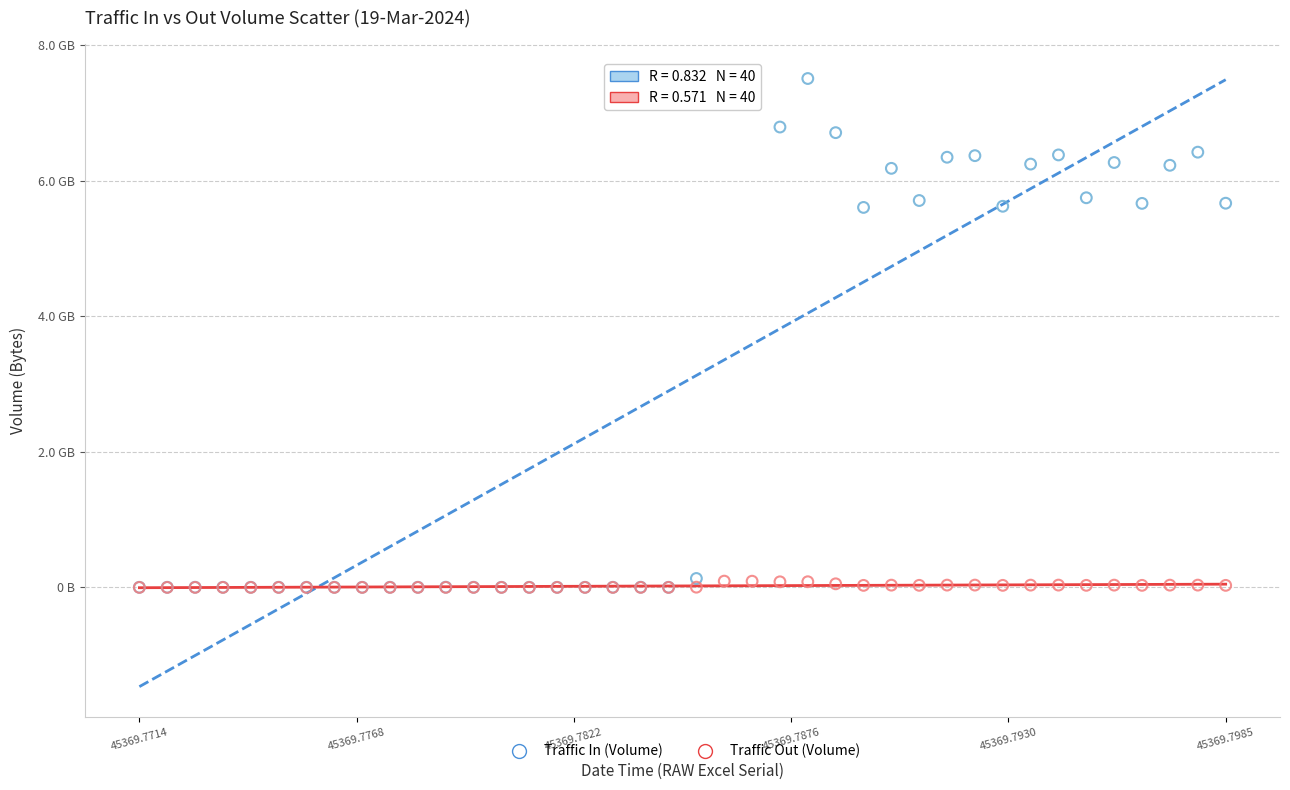

Which series has the largest Y range (max minus min)?

Traffic In (Volume)